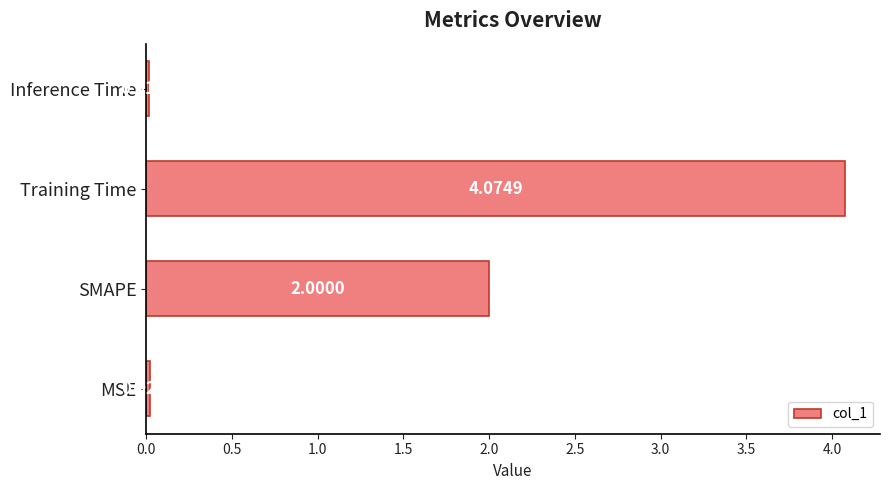

Are the bars horizontal?

Yes